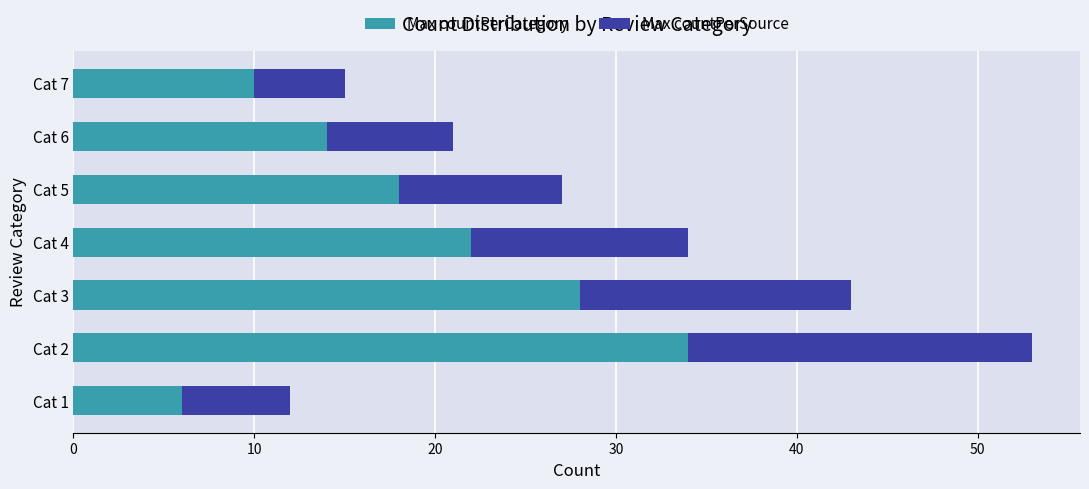

At which label does Max countPerCategory reach its peak?

Cat 2